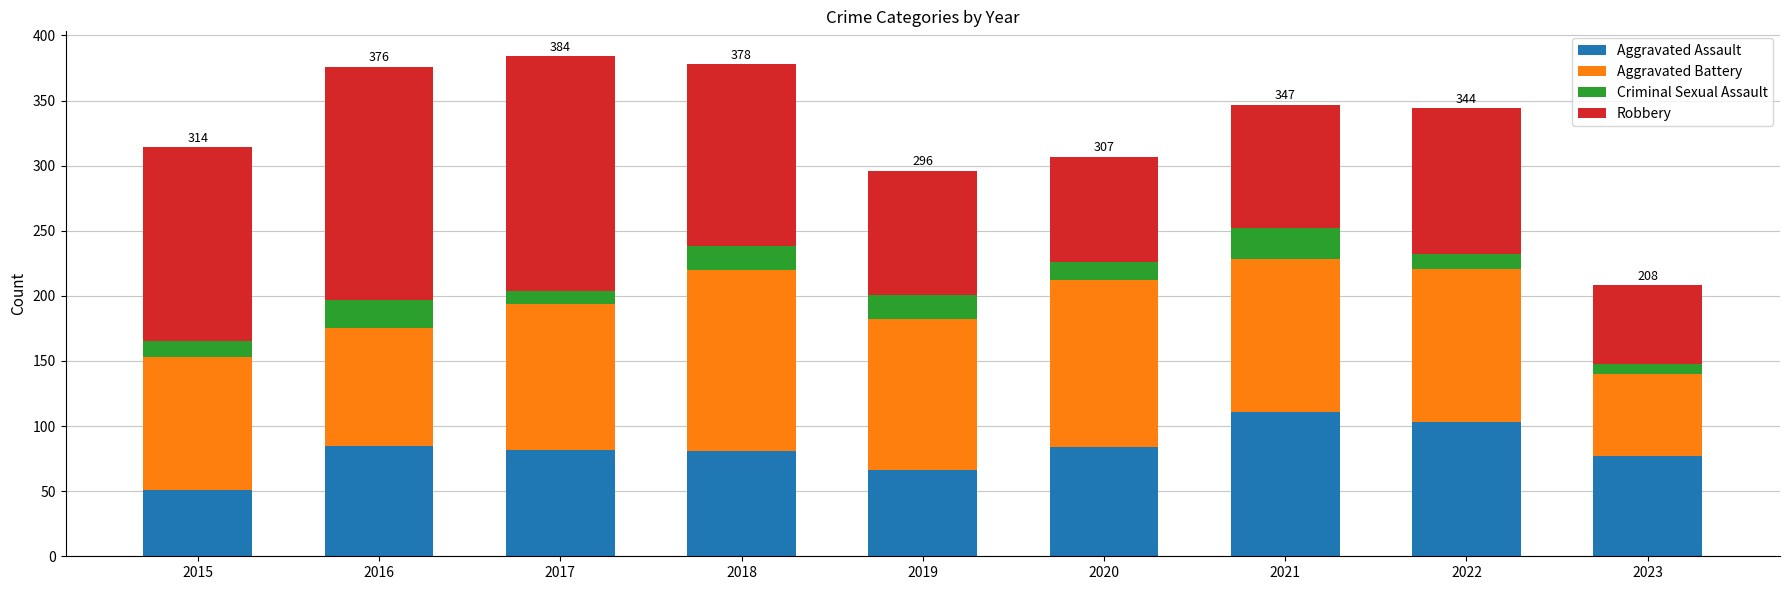

What is the highest value of the Aggravated Assault series?

111